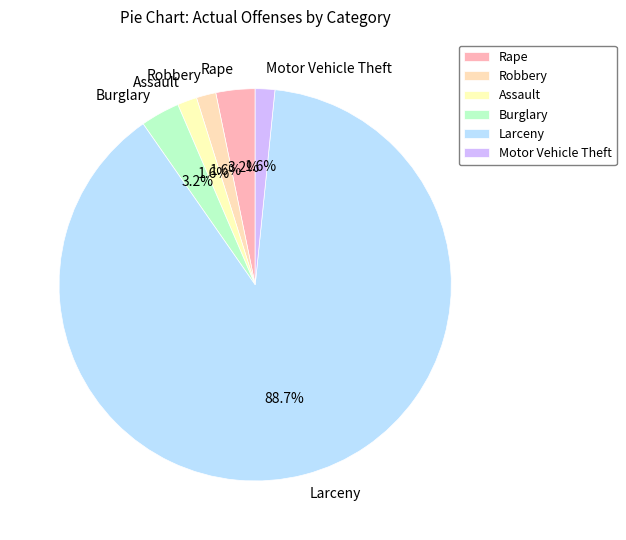

Which category accounts for the majority?

Larceny